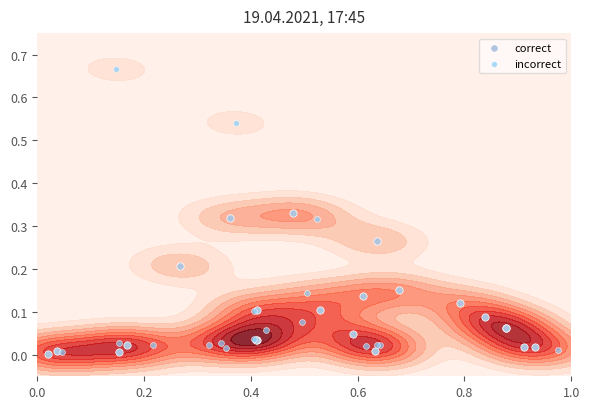

Which series has the largest range (max minus min)?

correct